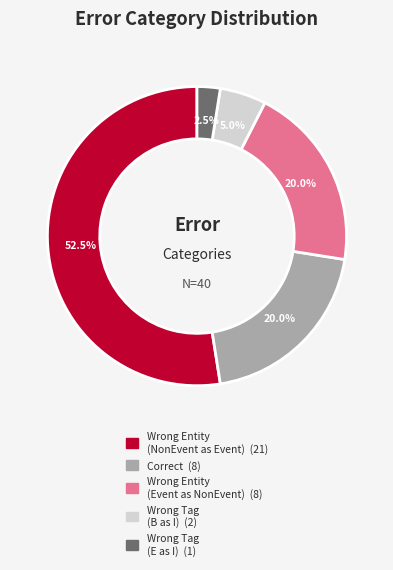

How many segments does this pie chart have?

5